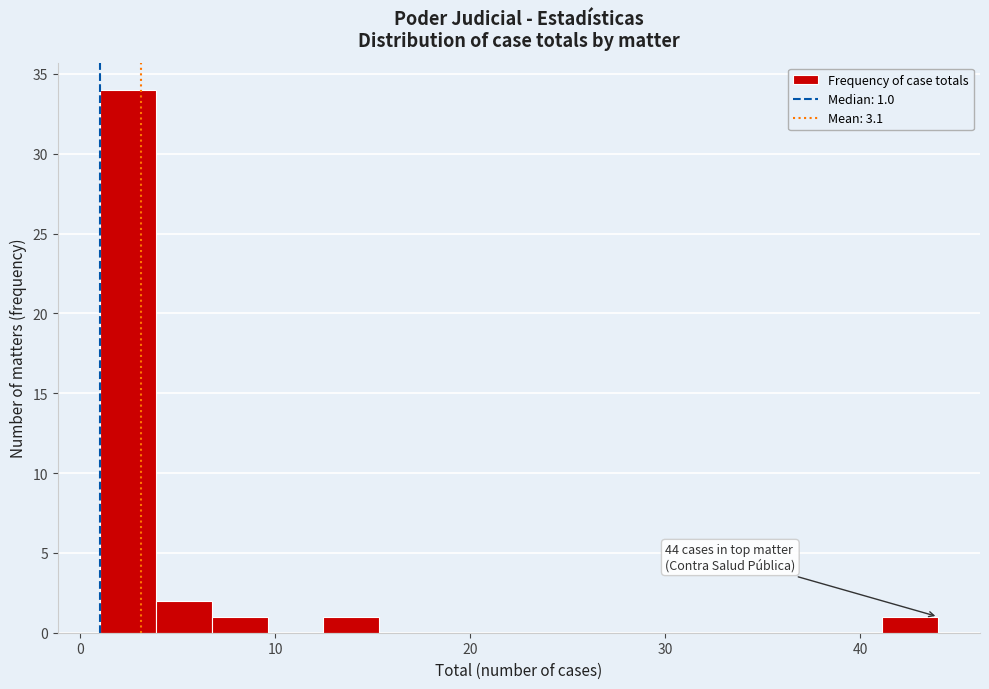

Around what value on the x-axis is the tallest bar? Give the approximate position of its centre, as read against the axis.

2